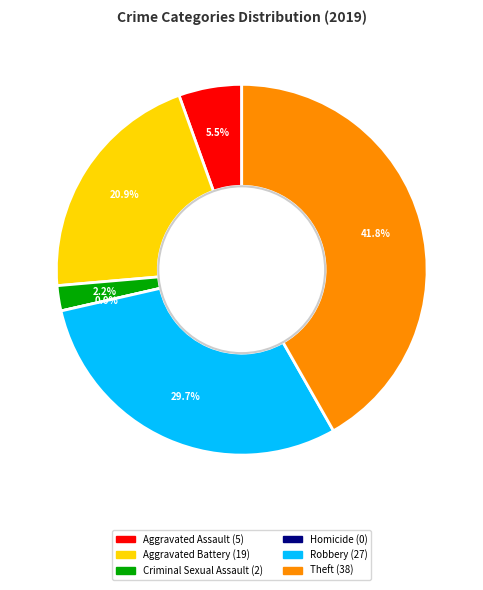

Rank the categories by value from lowest to highest.

Homicide, Criminal Sexual Assault, Aggravated Assault, Aggravated Battery, Robbery, Theft